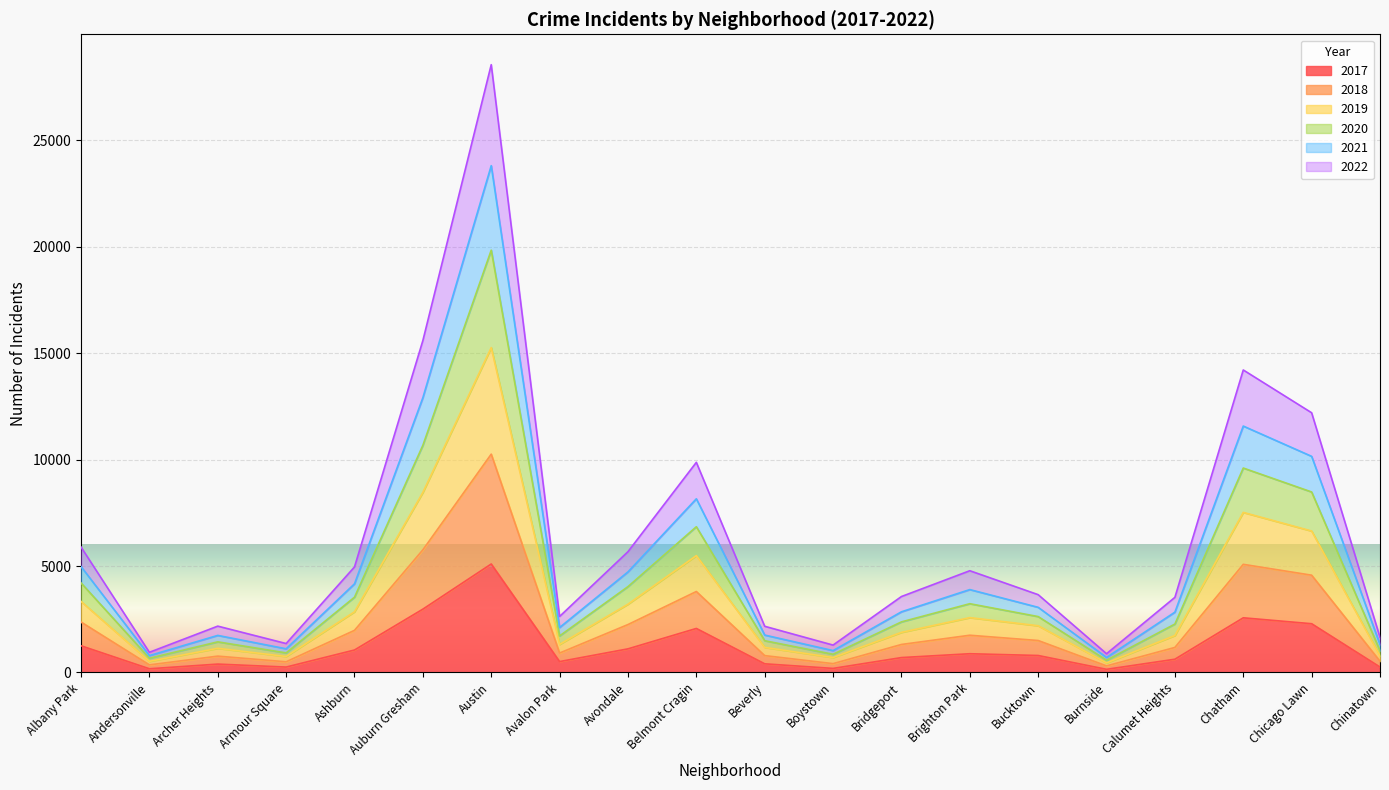

At which category is the sum across all series the highest?

Austin